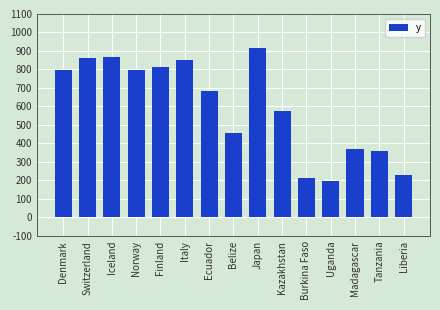

What is the change in value from Uganda to Madagascar?

+174.8